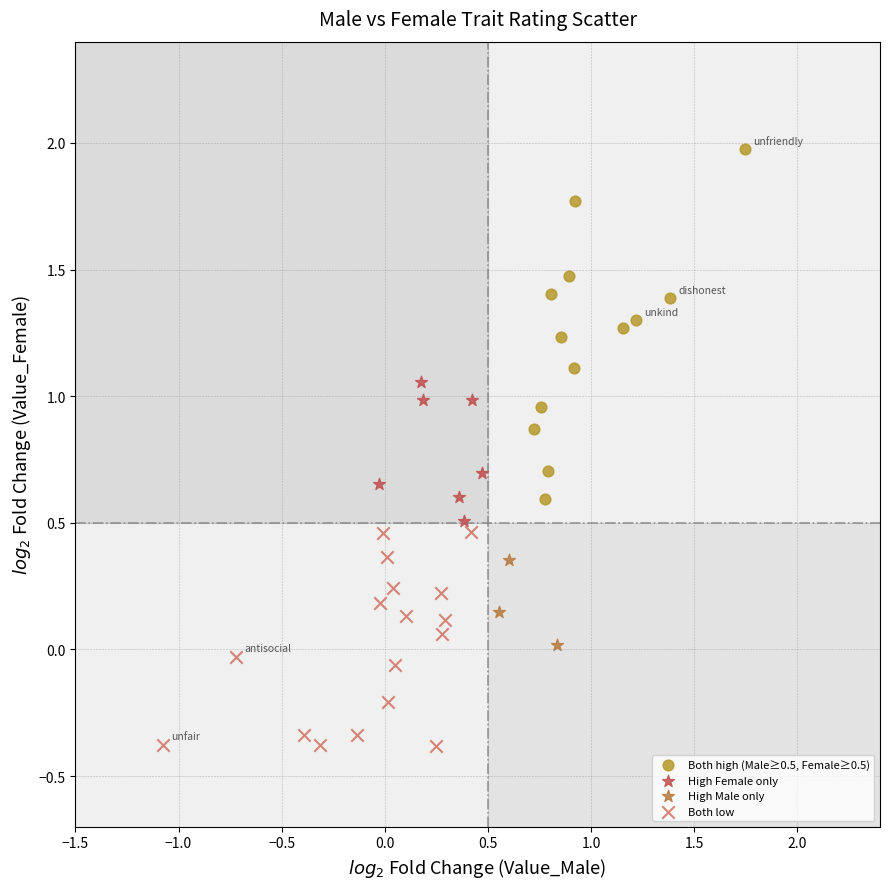

Which series contains the highest Y value?

Both high (Male≥0.5, Female≥0.5)